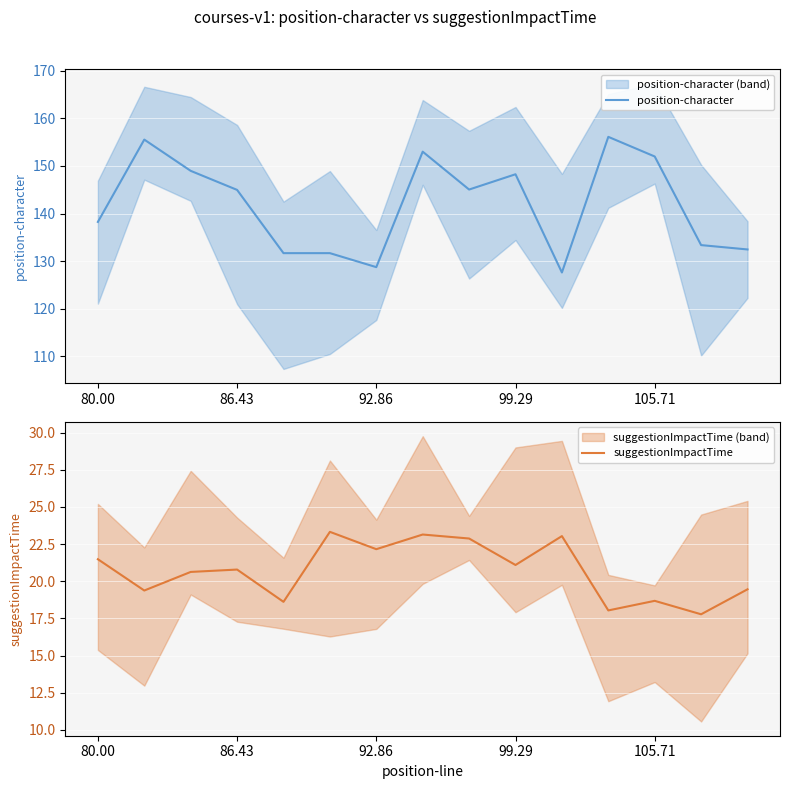

Where does the suggestionImpactTime series first go above 20?

80.00